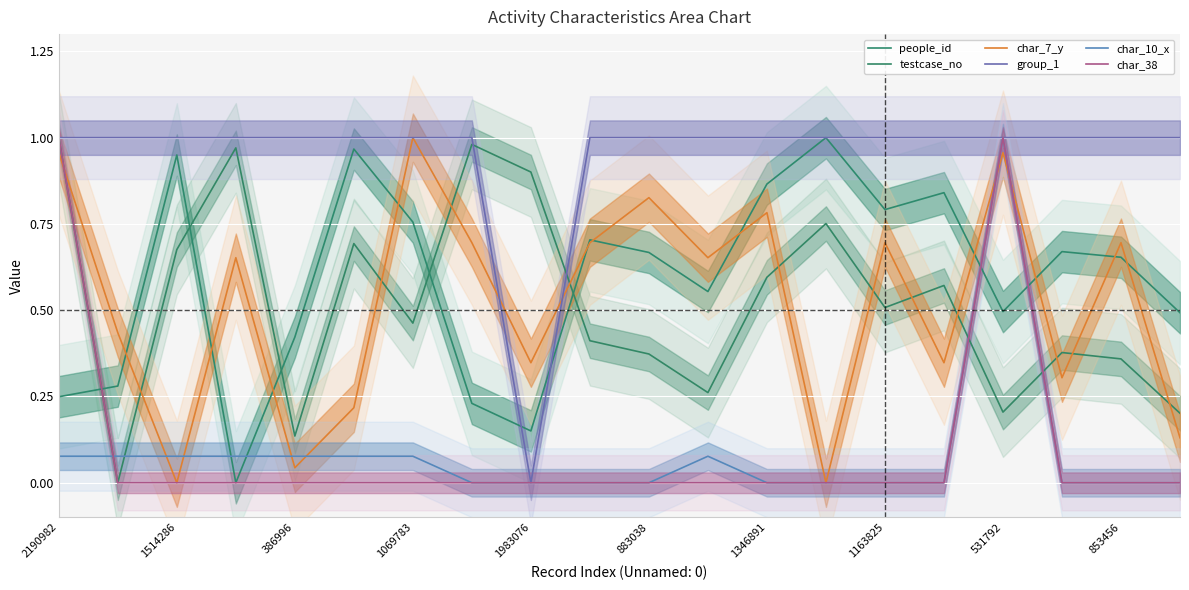

What position from the right is 1514286?

18